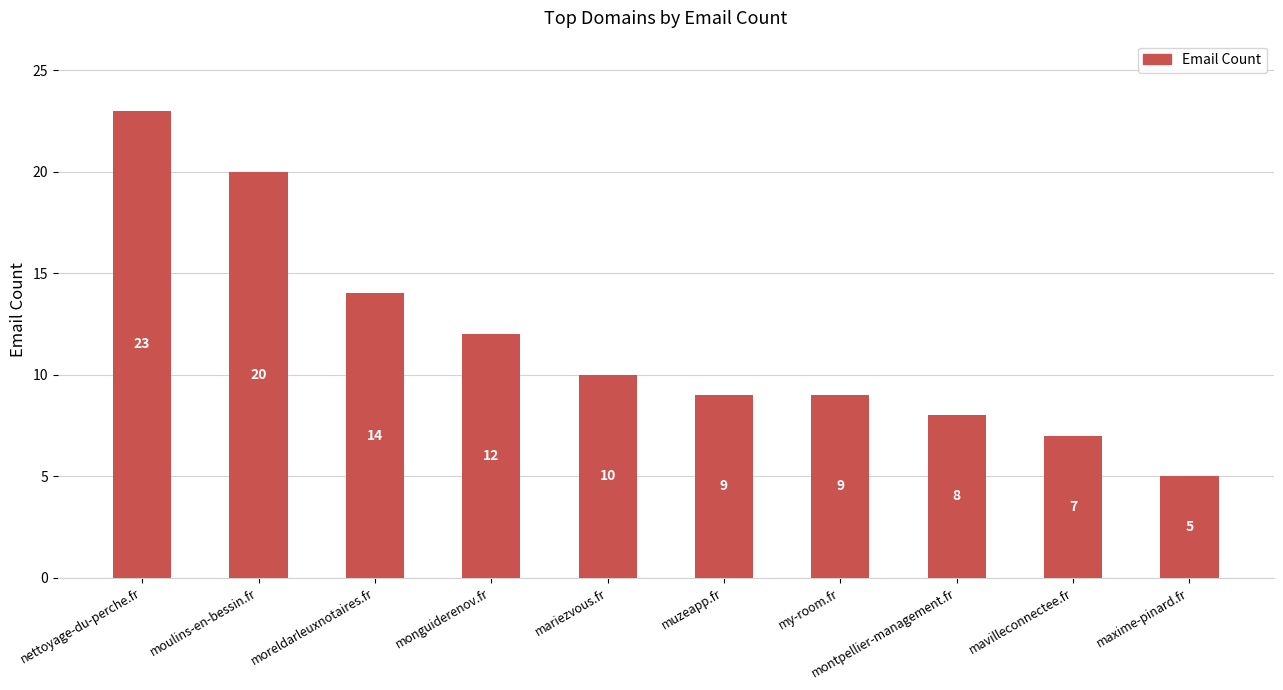

What is the smallest value displayed?

5